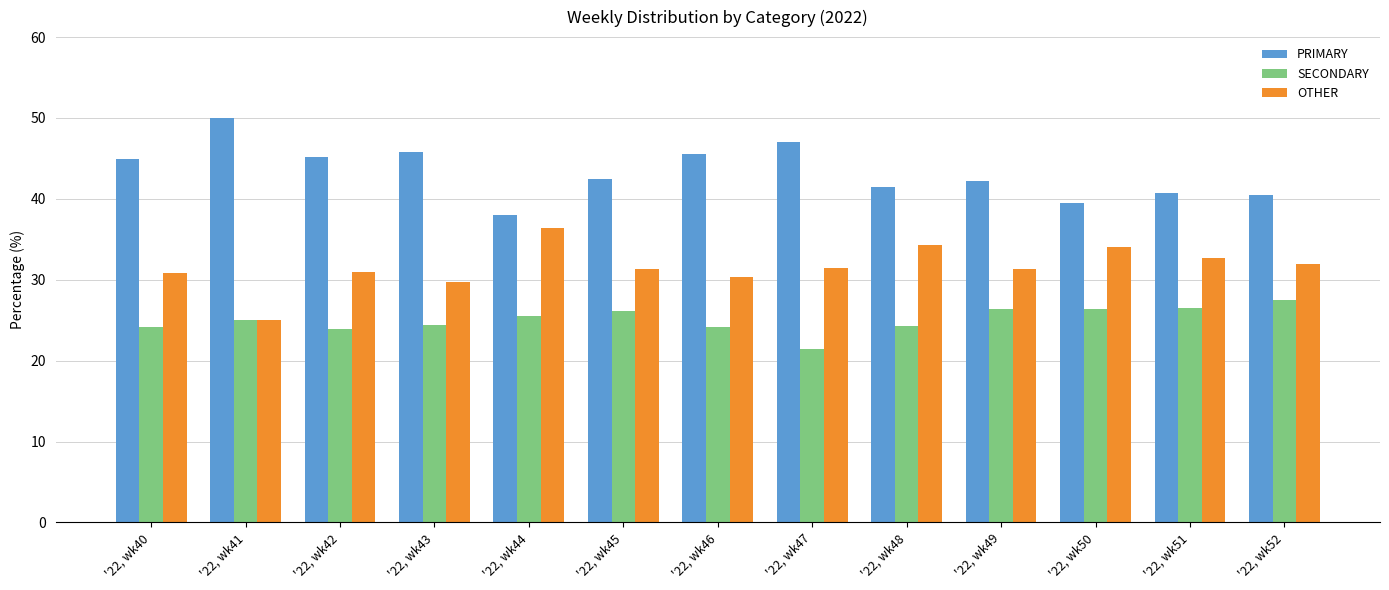

What is the value of the PRIMARY bar at the 13th from the left?

40.5